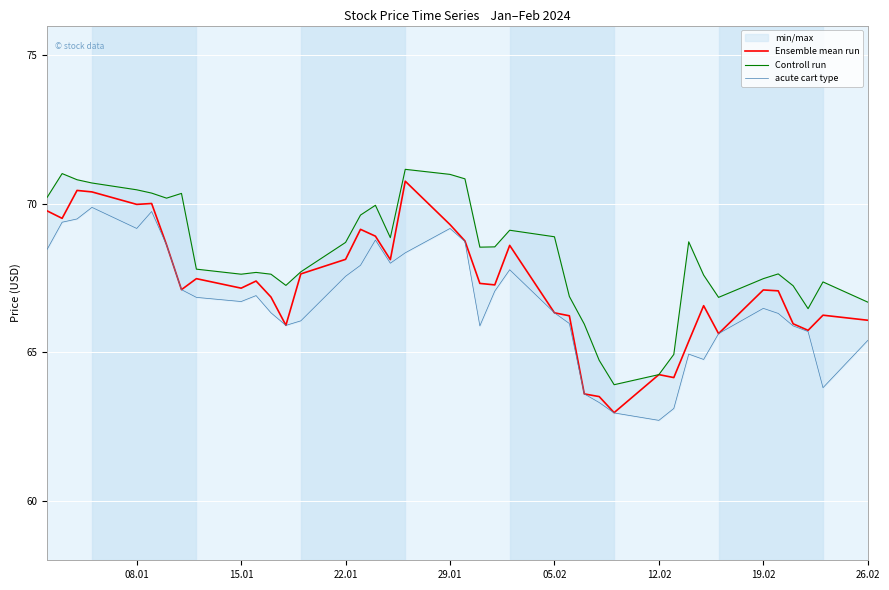

What is the minimum value for Ensemble mean run?

63.0